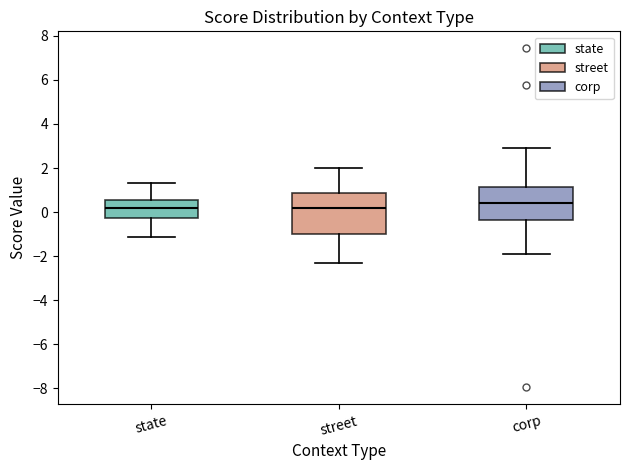

Comparing the boxes themselves (not the whiskers), which one is the tallest?

street